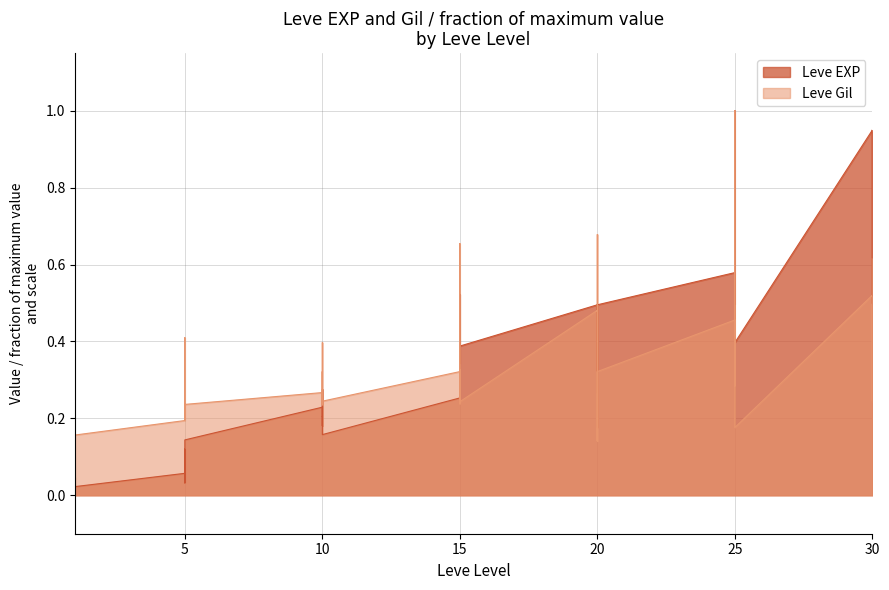

What is the spread (max minus min) of values at 5?

0.1